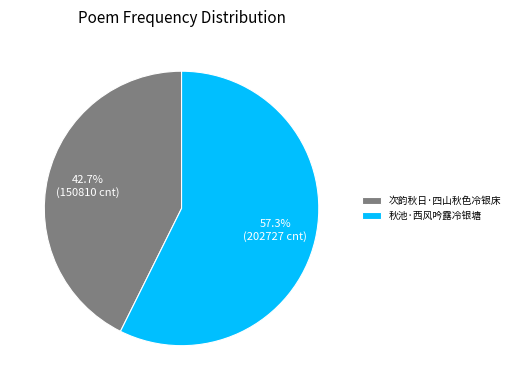

Rank the categories by value from highest to lowest.

秋池·西风吟露冷银塘, 次韵秋日·四山秋色冷银床